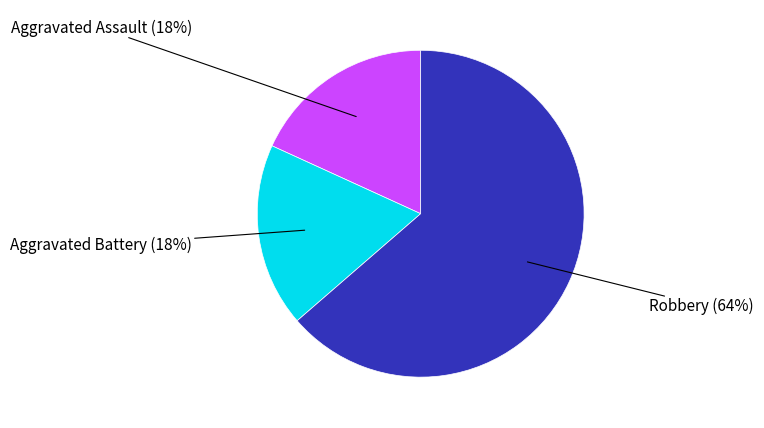

Is the sum of Robbery and Aggravated Battery greater than half?

Yes